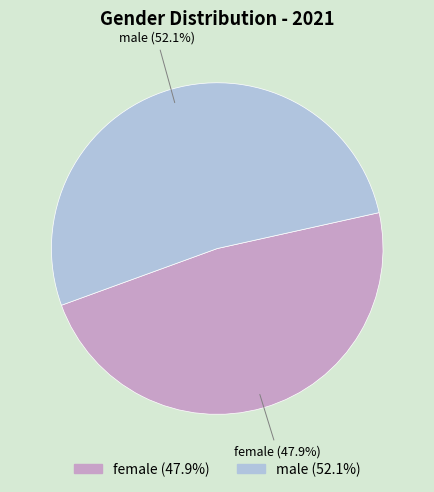

To the nearest percent, what portion does male represent?

52%